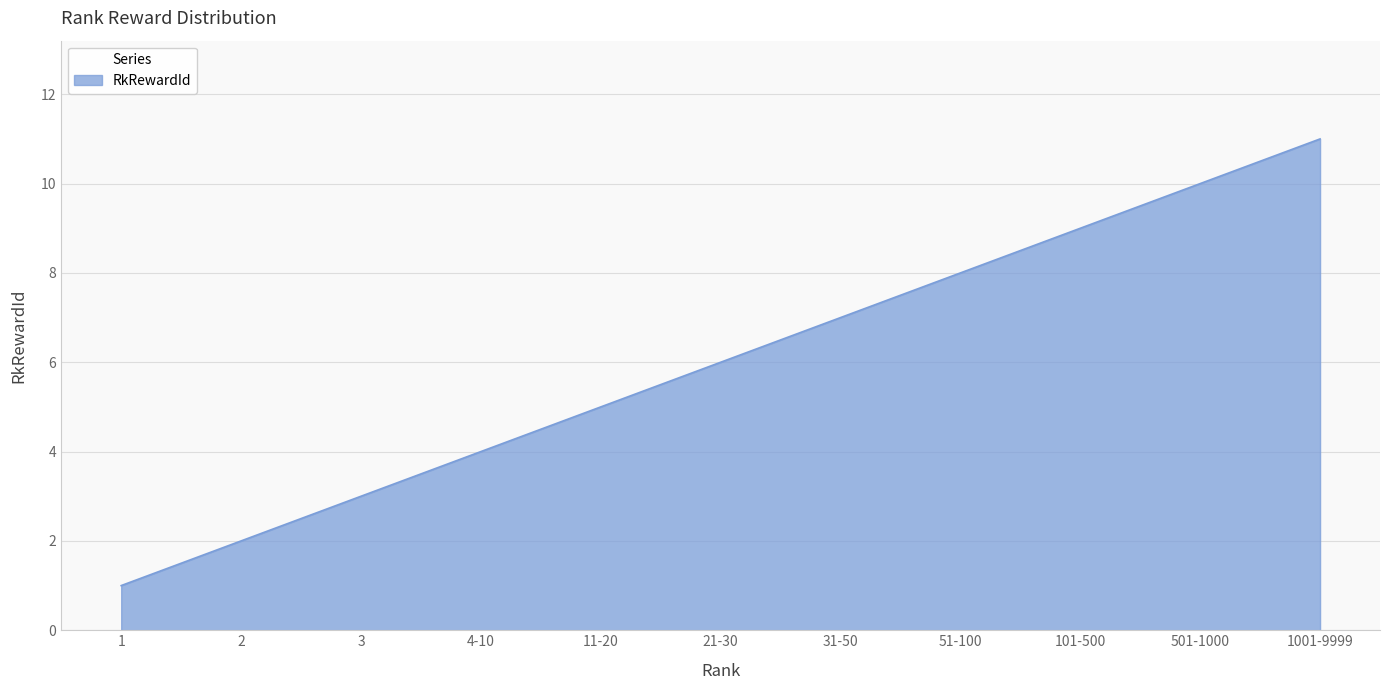

Which has a higher value, 501-1000 or 1001-9999?

1001-9999